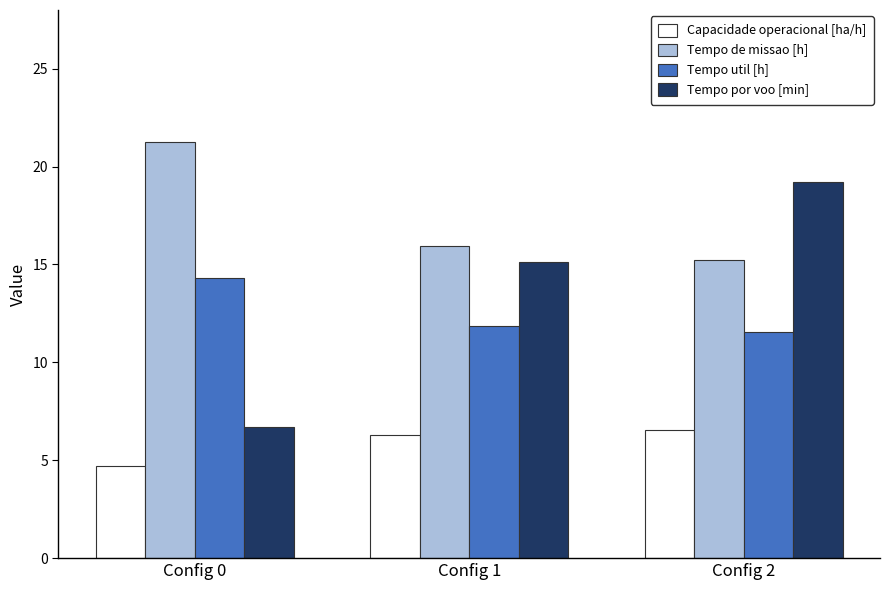

Is the value of Tempo util [h] at Config 1 greater than the value of Tempo de missao [h] at Config 2?

No